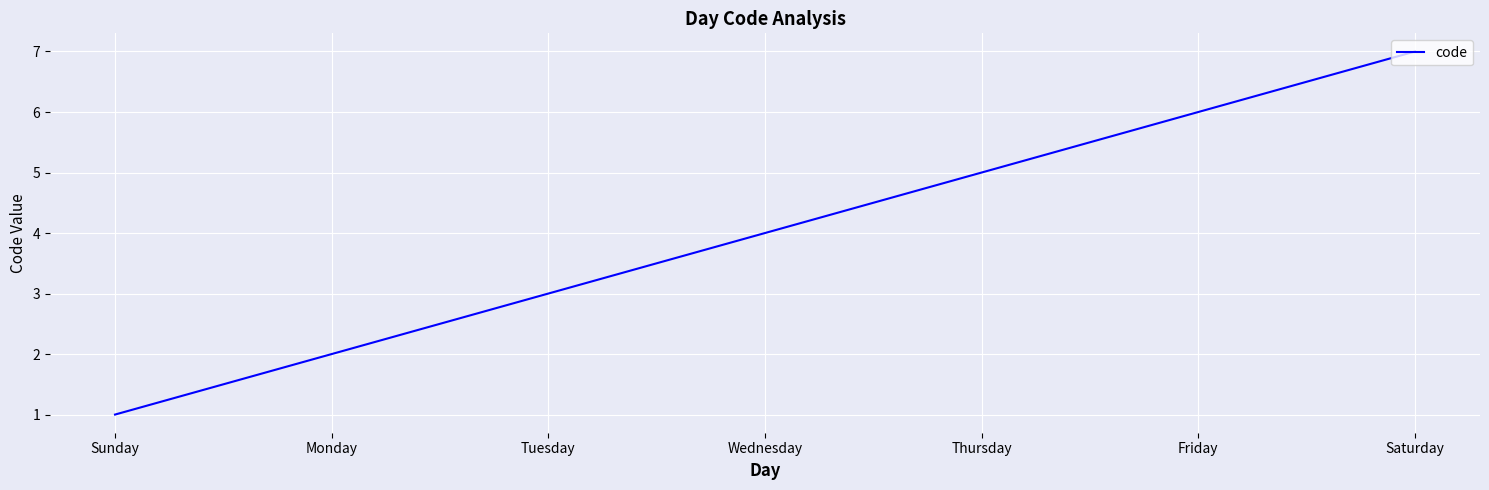

How many series are shown in this chart?

1